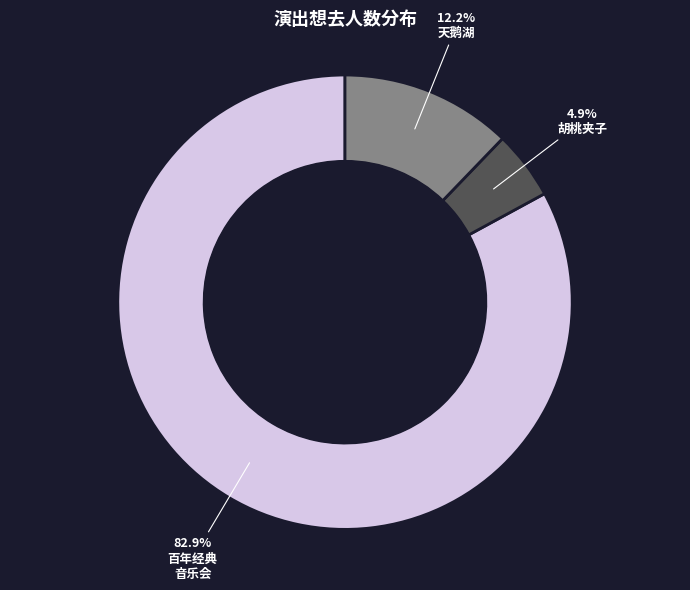

Does any single category account for the majority?

Yes